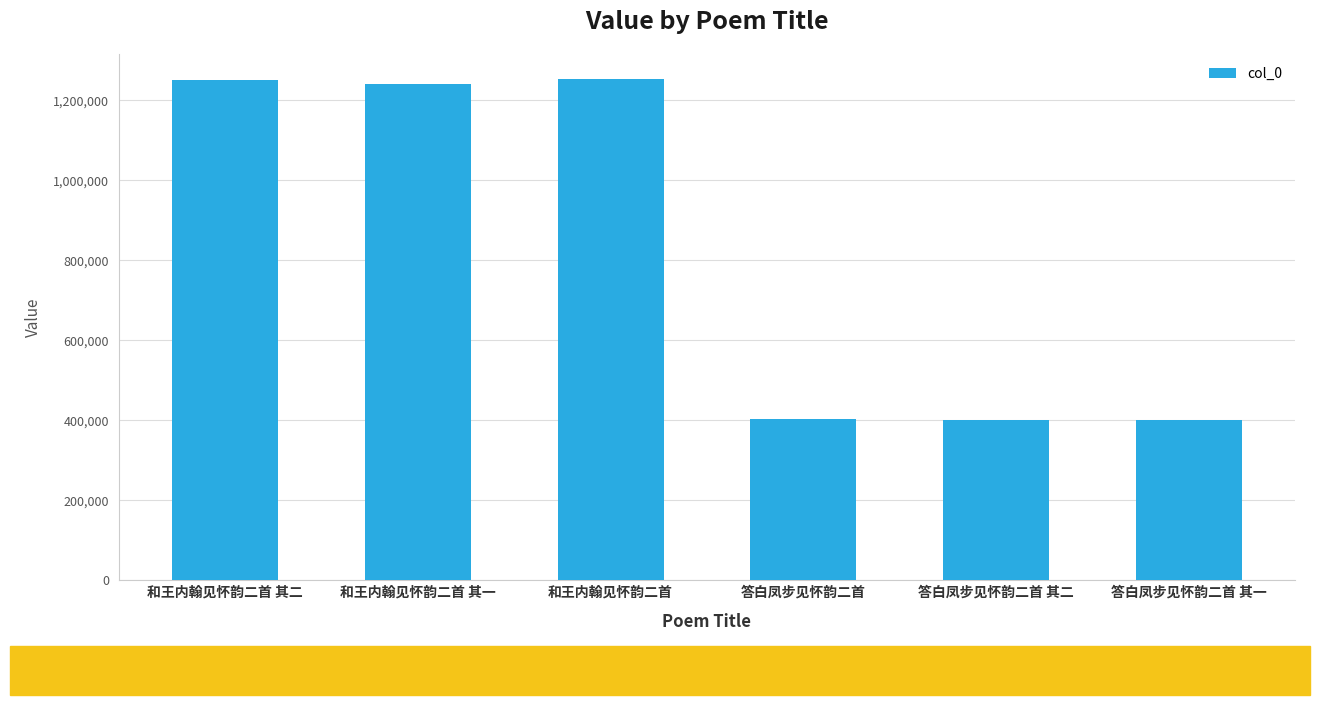

What is the smallest value displayed?

401165